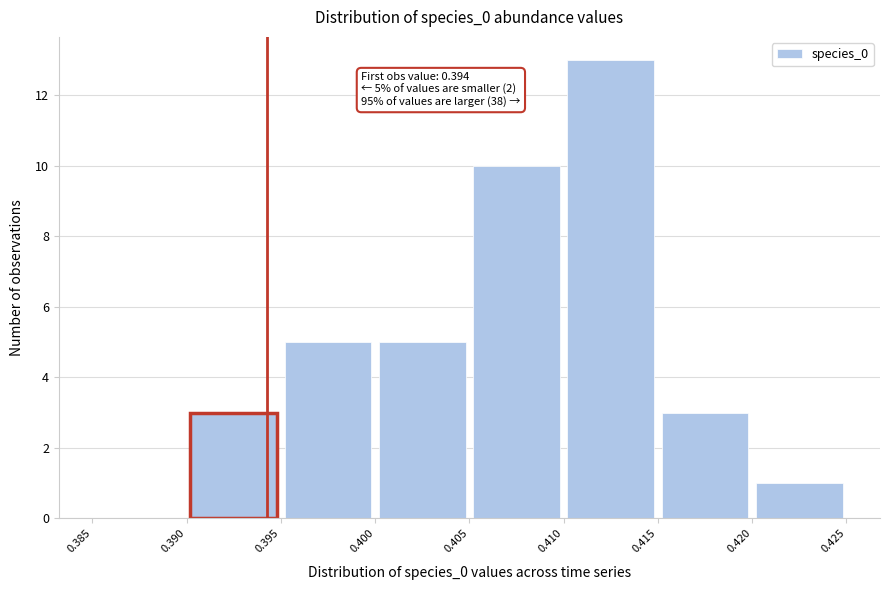

Over which range of the x-axis is the bar tallest?

0.410 to 0.415